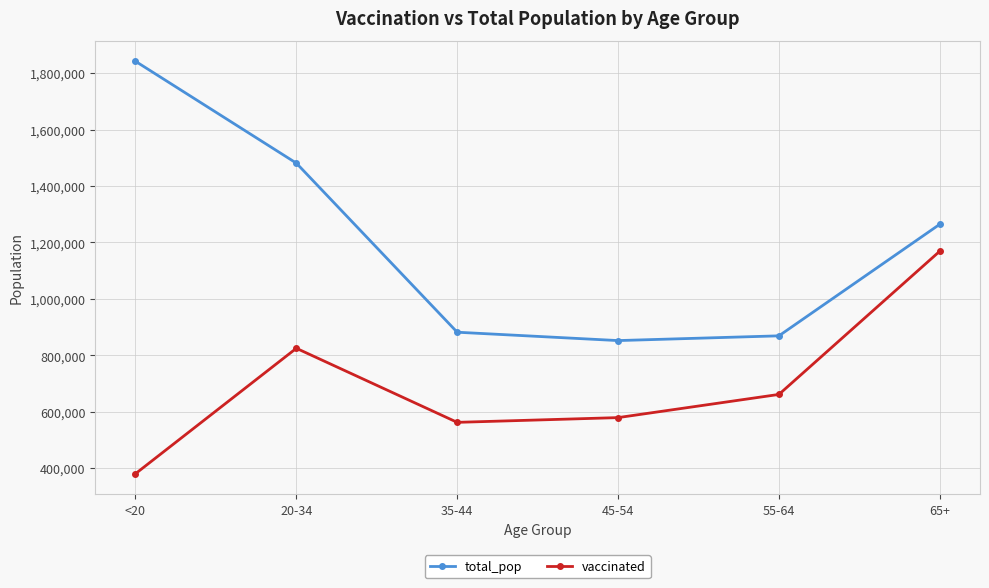

Where does the vaccinated series first go above 660921?

20-34